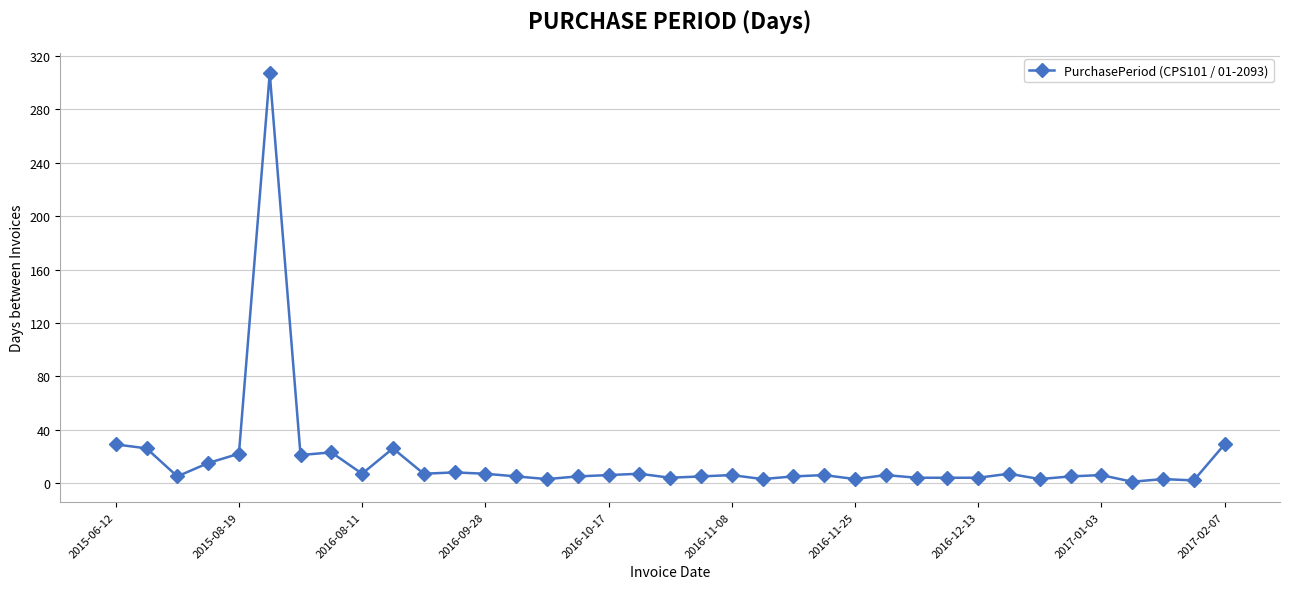

What is the greatest value displayed?

307